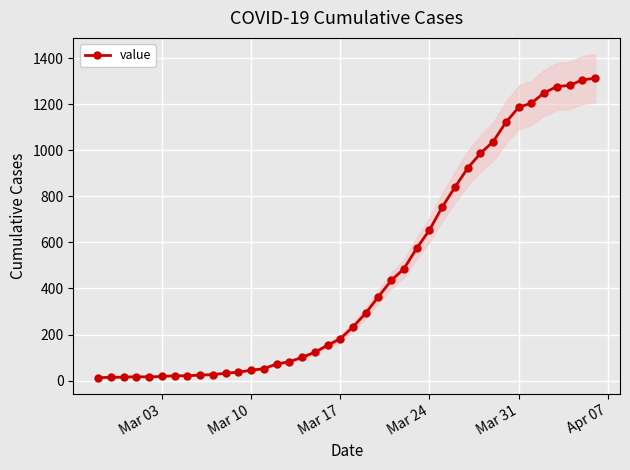

What position from the left is Mar 31?

34